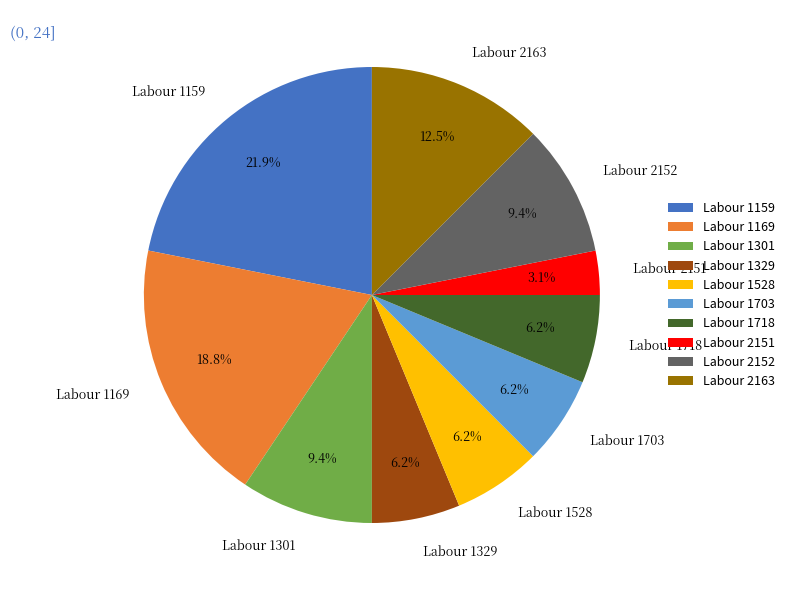

What is the smallest slice in the pie chart?

Labour 2151